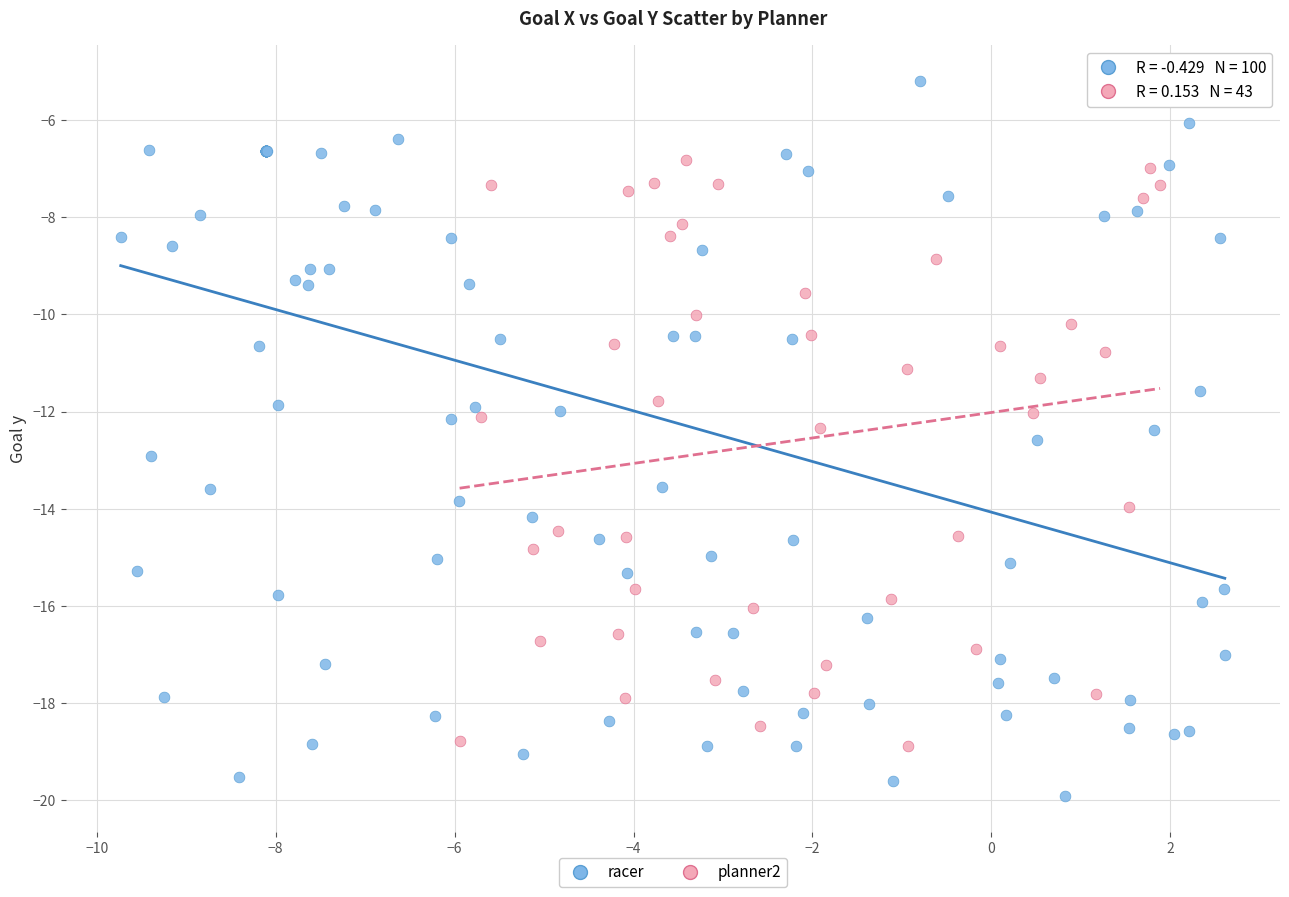

Which series contains the lowest Y value?

racer